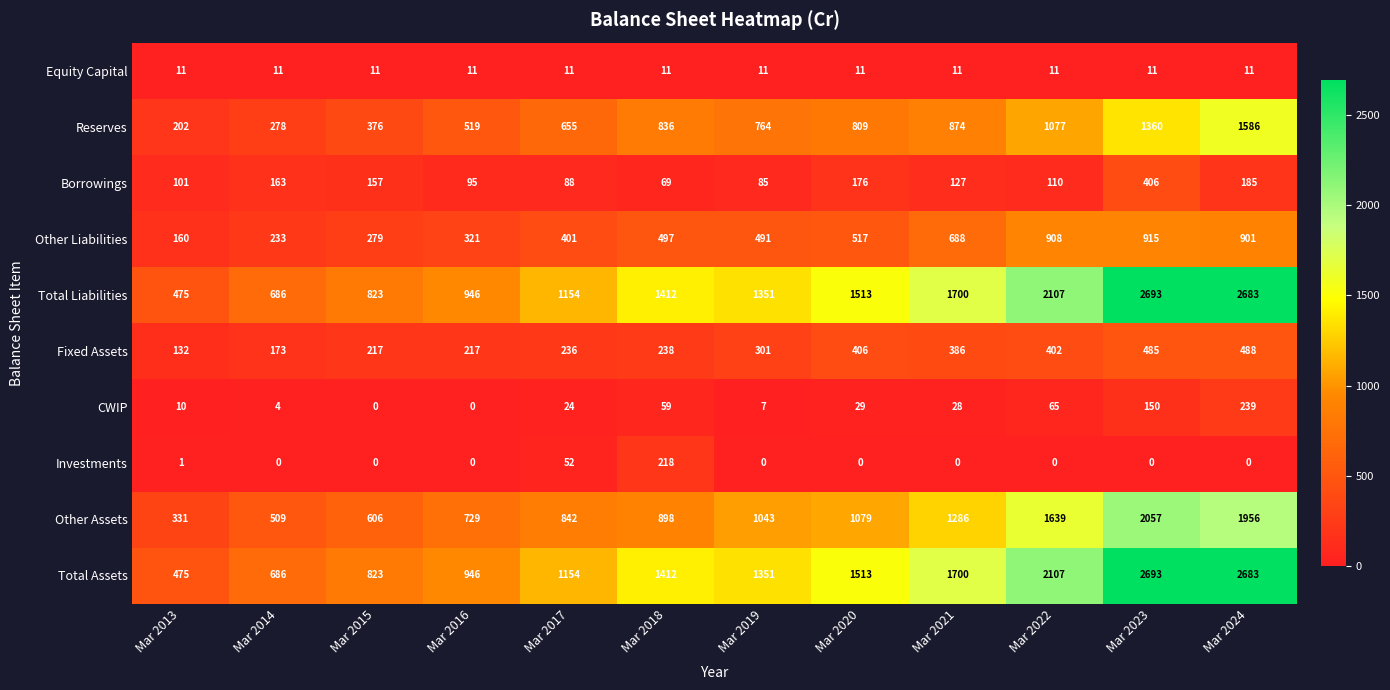

What is the difference between the Other Assets values at Mar 2023 and Mar 2021?

771